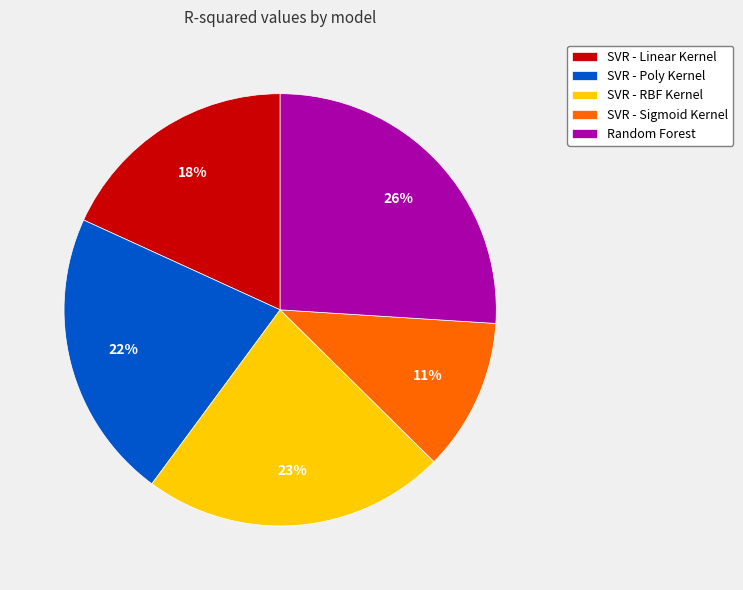

To the nearest percent, what is the average slice percentage?

20%